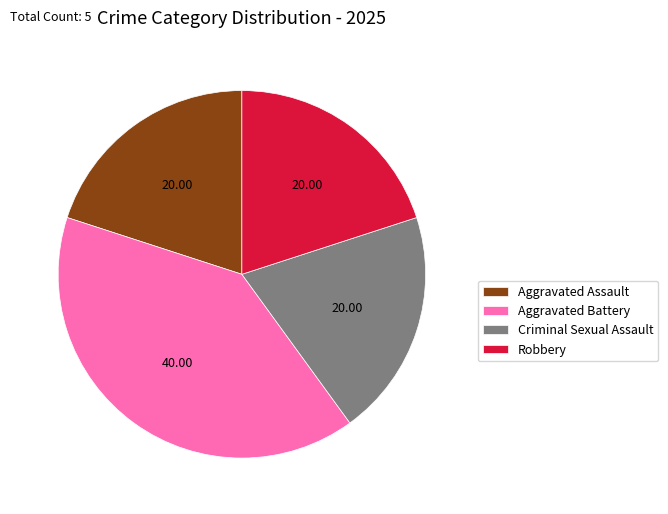

Is the sum of Robbery and Criminal Sexual Assault greater than half?

No